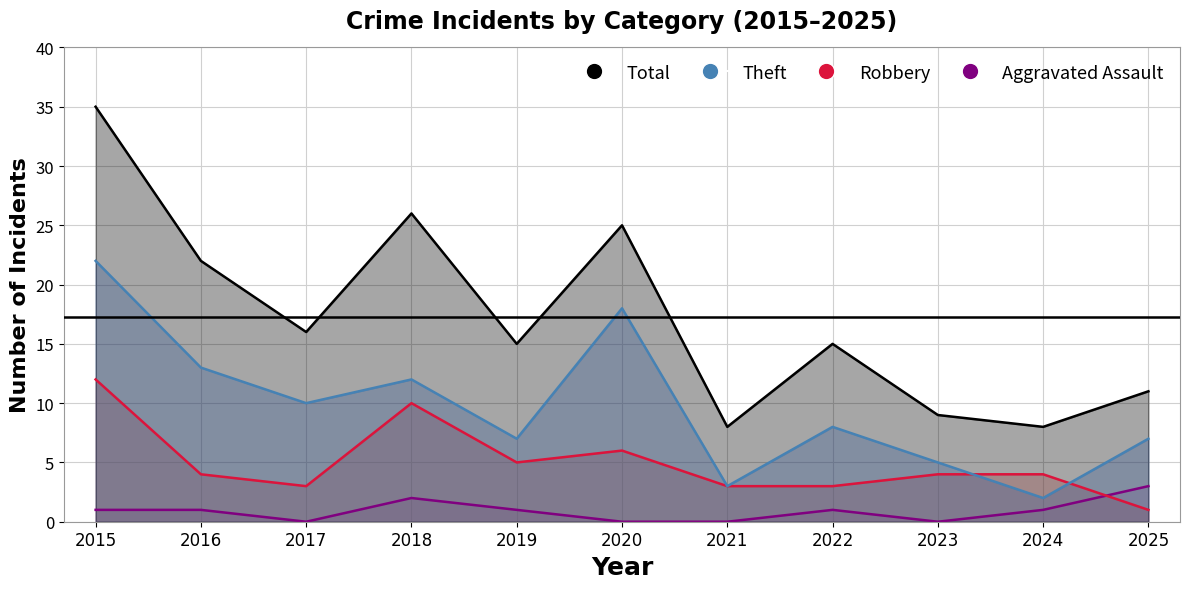

What is the sum of the Theft values at 2015 and 2021?

25